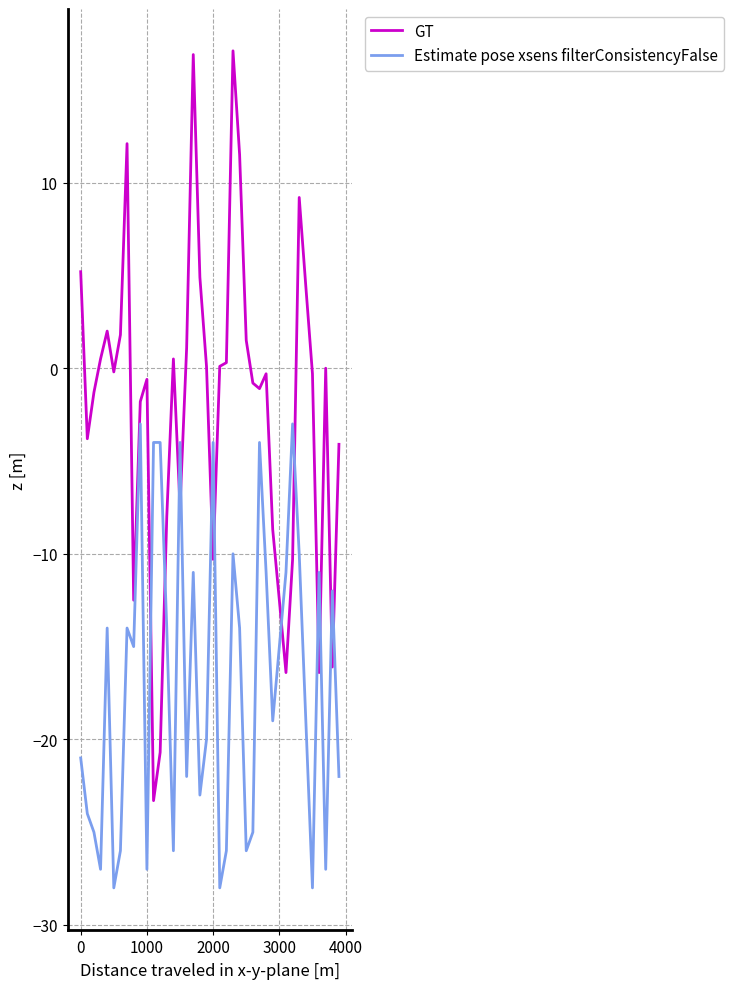

Which series has the widest spread of values?

GT